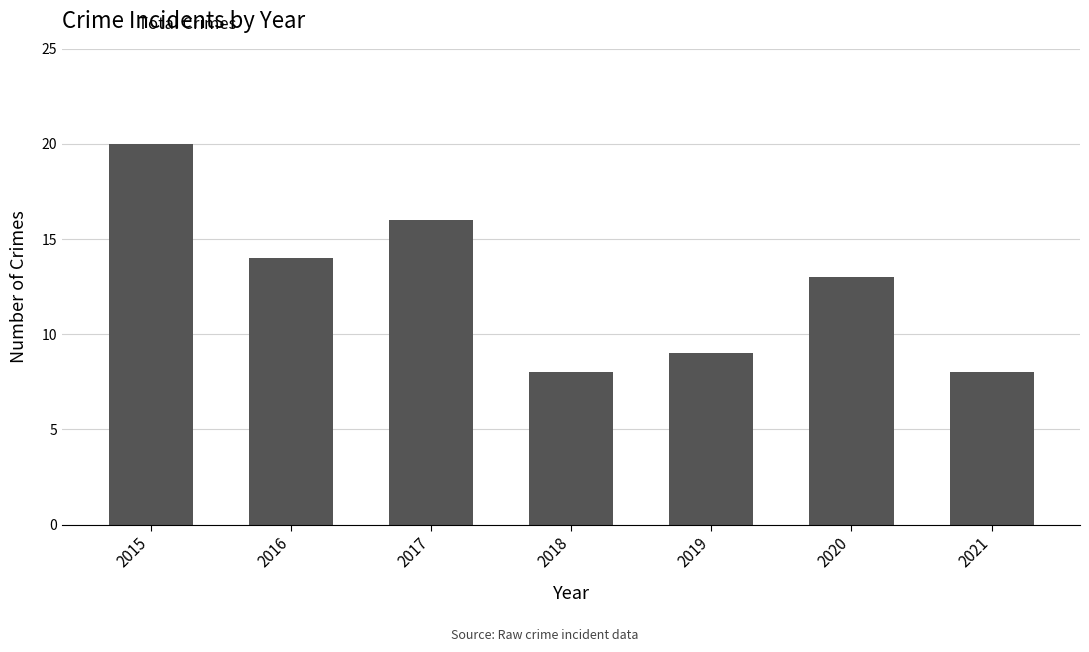

Which has a higher value, 2018 or 2017?

2017